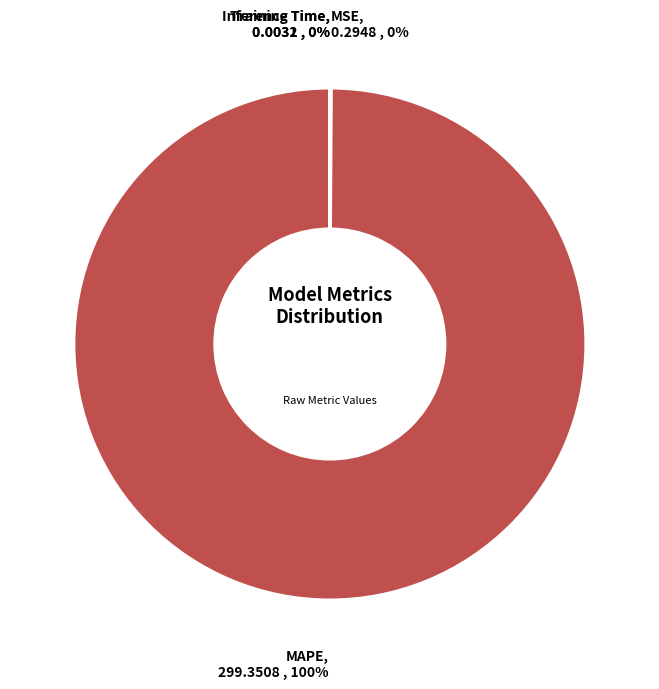

True or false: MAPE accounts for 93% of the total.

False